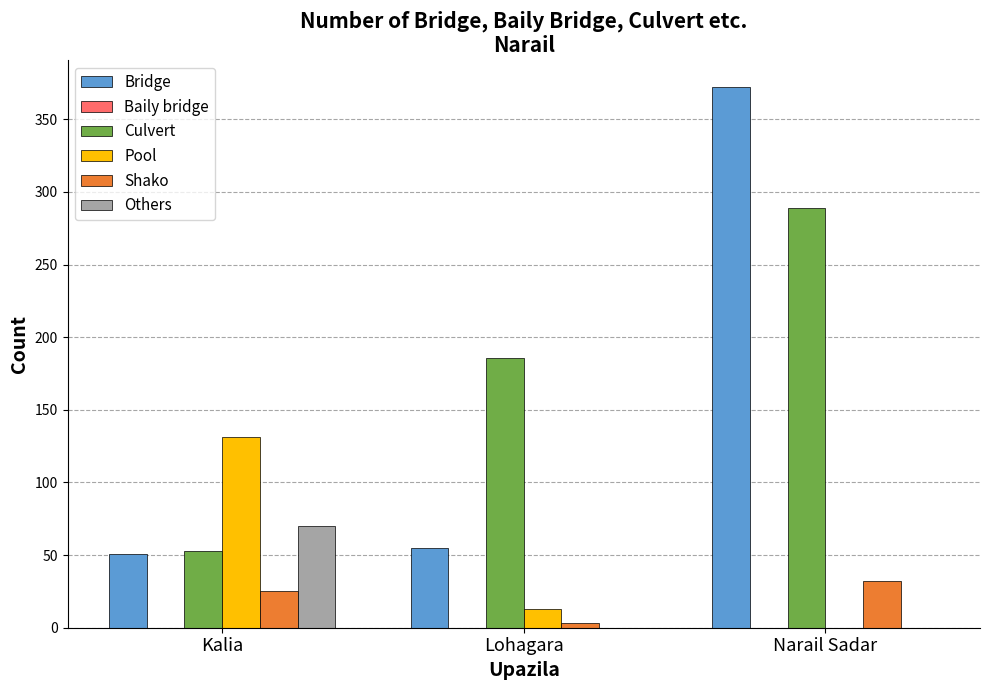

Reading left to right, what are all the values shown in this chart?

Bridge: Kalia=51	Lohagara=55	Narail Sadar=372
Culvert: Kalia=53	Lohagara=186	Narail Sadar=289
Pool: Kalia=131	Lohagara=13	Narail Sadar=0
Shako: Kalia=25	Lohagara=3	Narail Sadar=32
Others: Kalia=70	Lohagara=0	Narail Sadar=0